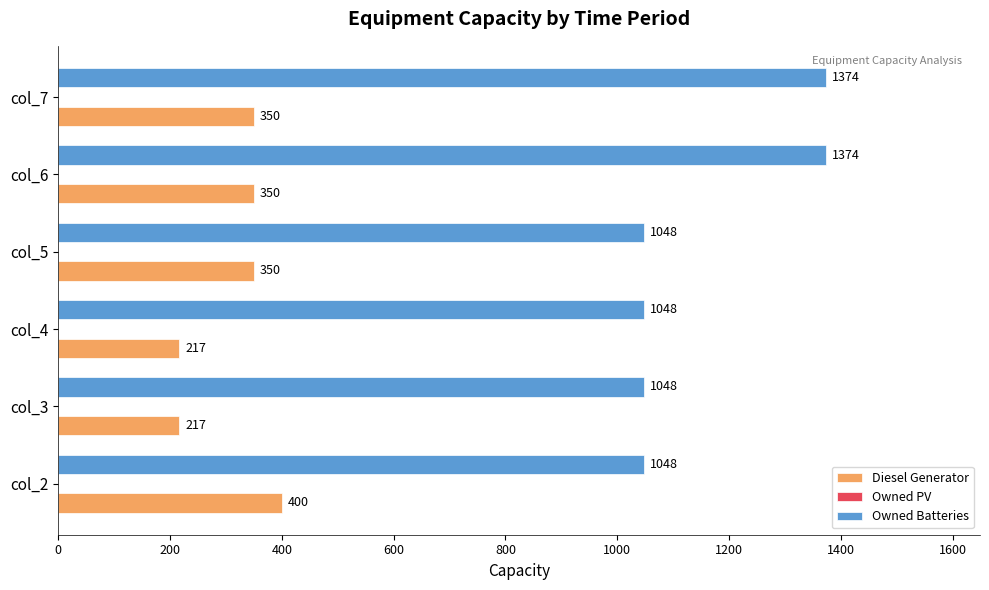

At col_2, list the series in order from smallest to largest.

Diesel Generator, Owned Batteries